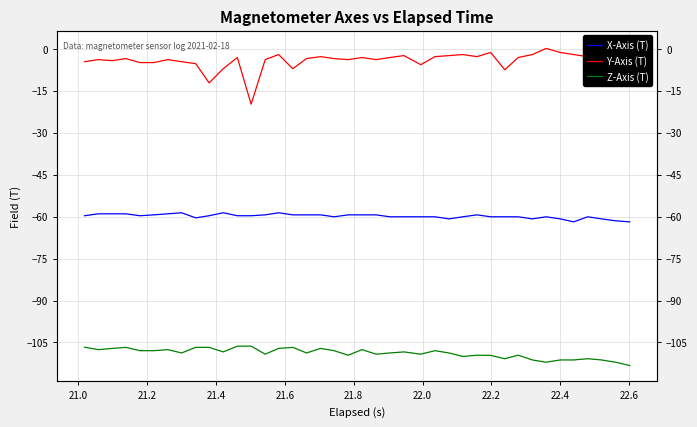

What is the value of the Y-Axis (T) point at the 13th from the left?

-19.8